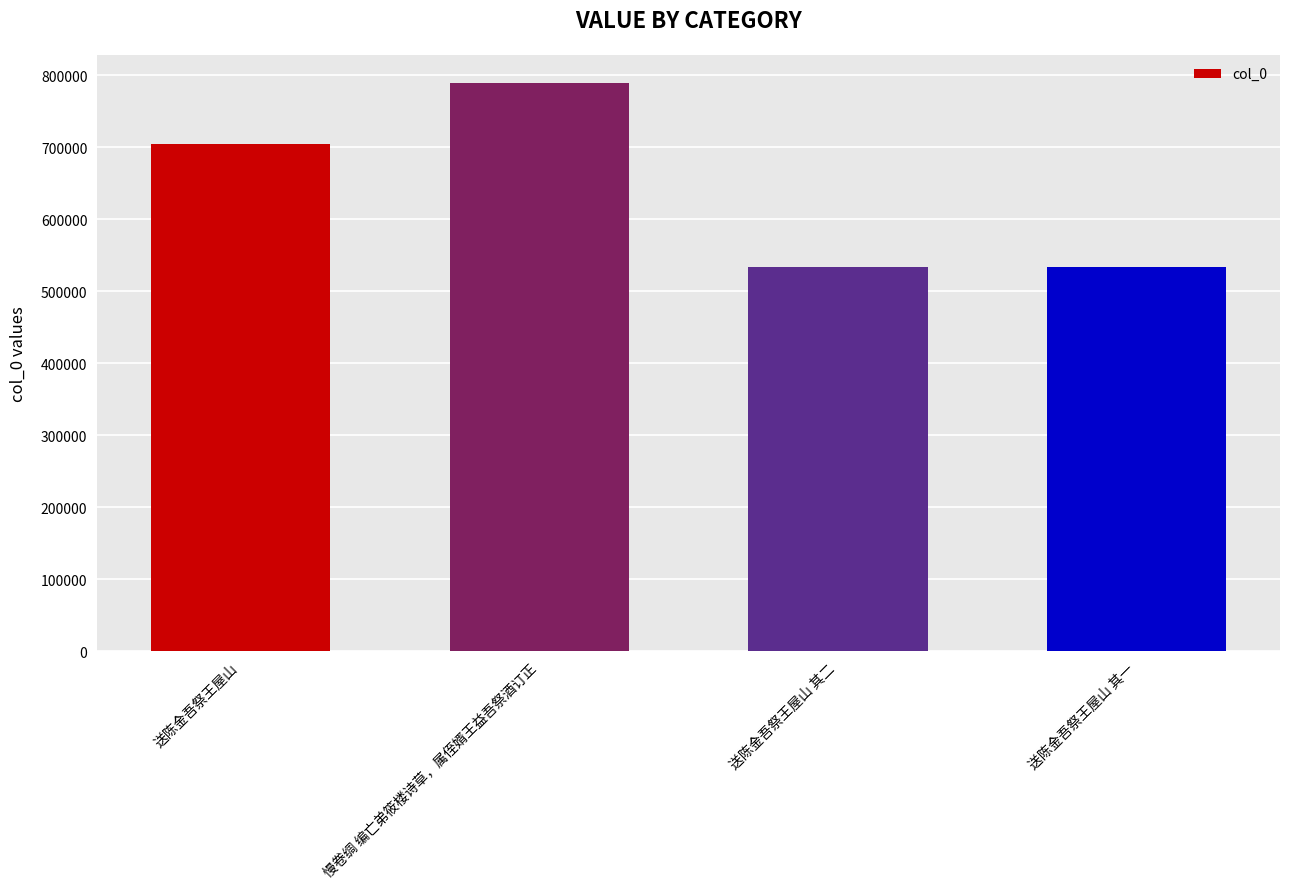

How many bars are there in total?

4